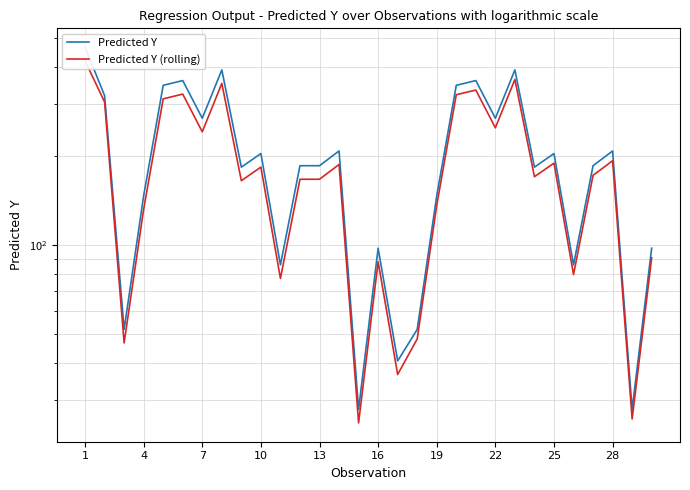

What is the value of the Predicted Y point at the 23rd from the left?

391.4